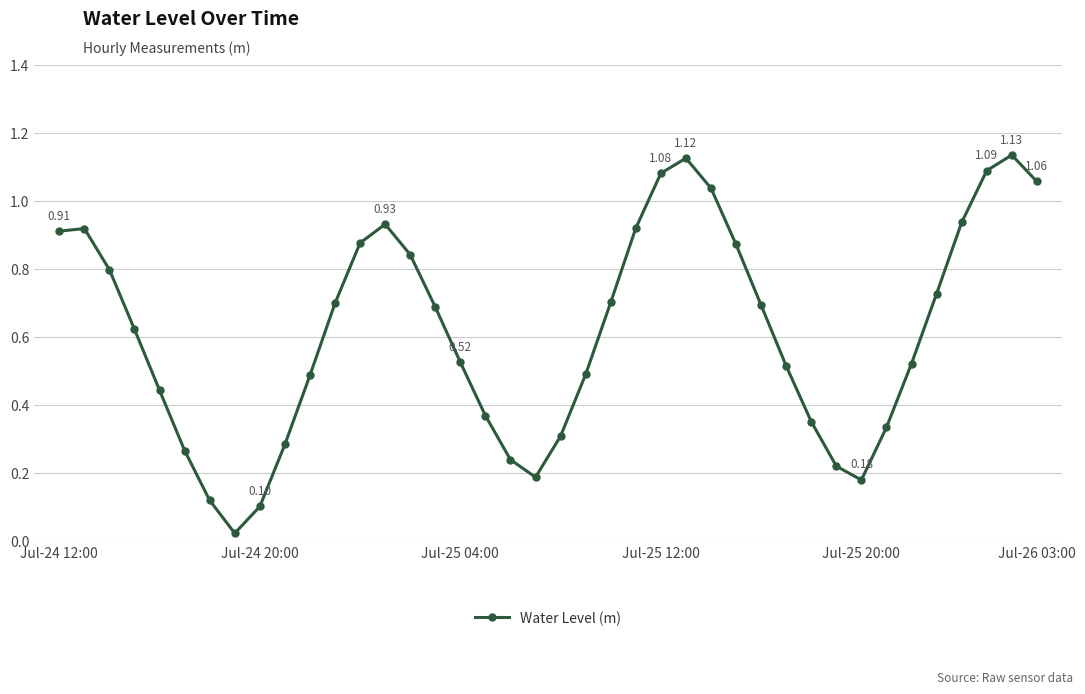

How many interior local valleys (lower than both neighbors) does the data have?

3